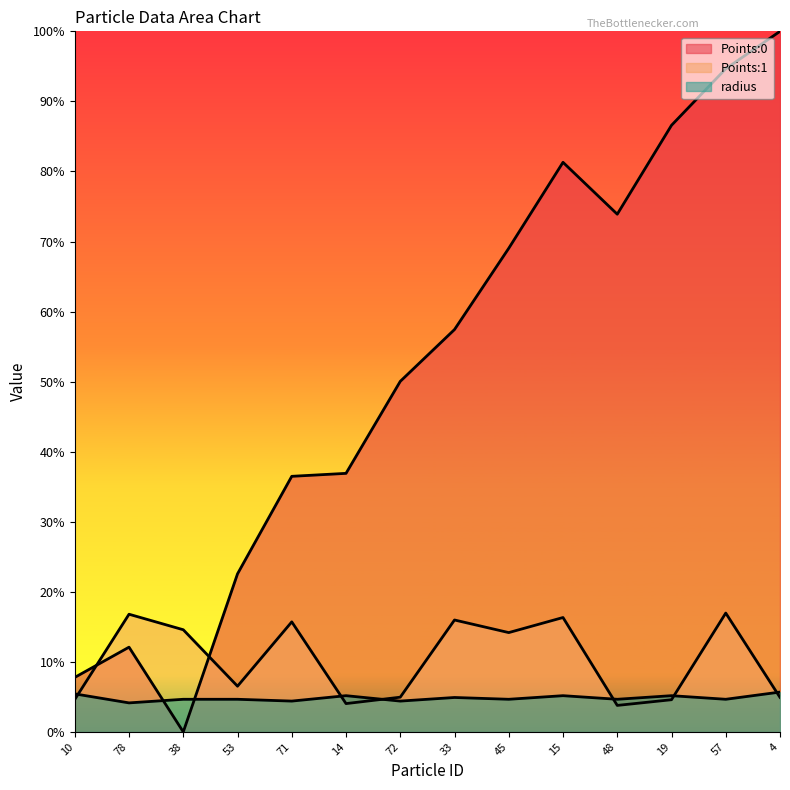

True or false: Points:1 has a value of 7.9 at 19.

False